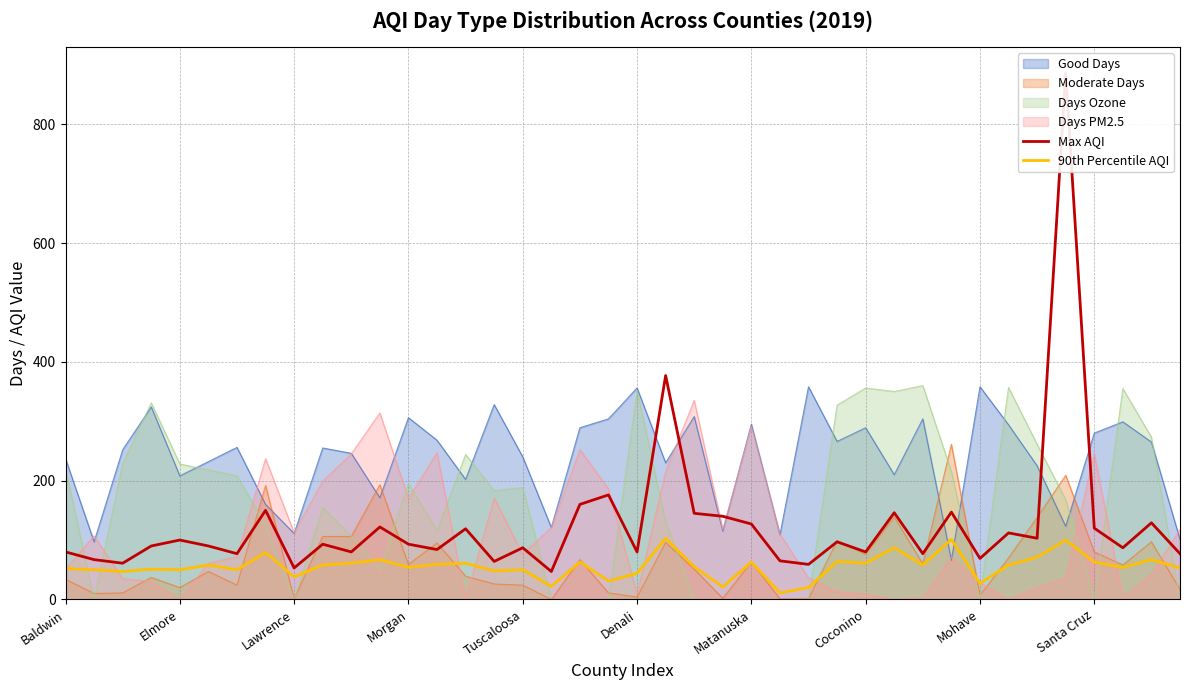

True or false: 90th Percentile AQI and Max AQI cross at least once.

False